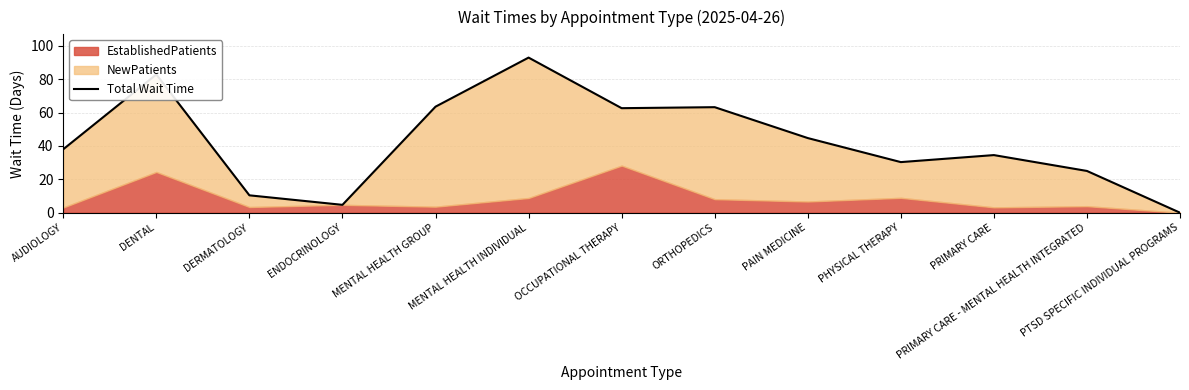

What is the difference between the second highest and second lowest values?

78.1